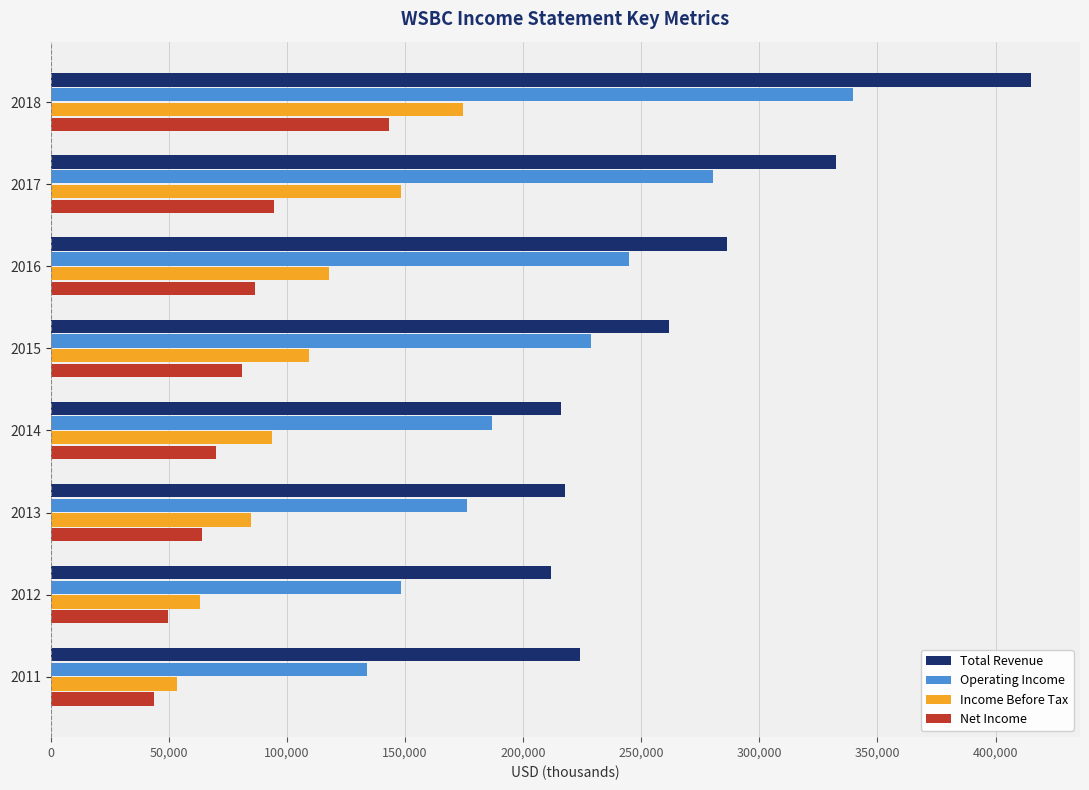

What is the highest value of the Total Revenue series?

415000